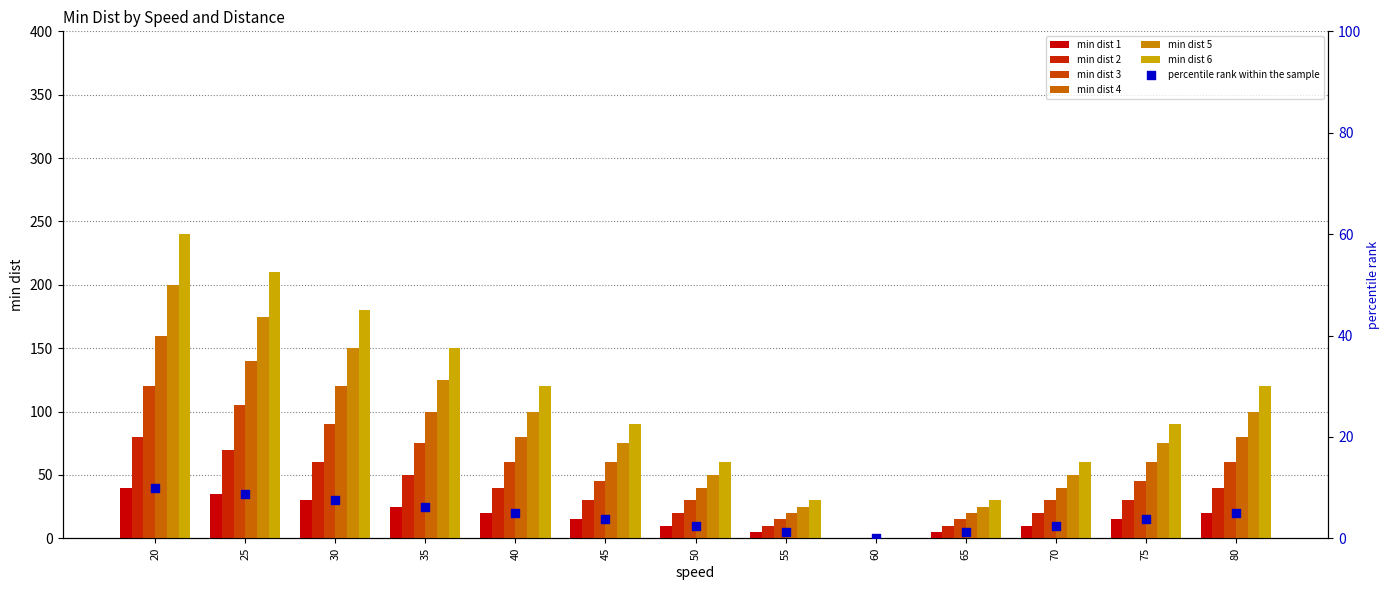

Which series reaches the maximum Y coordinate?

6